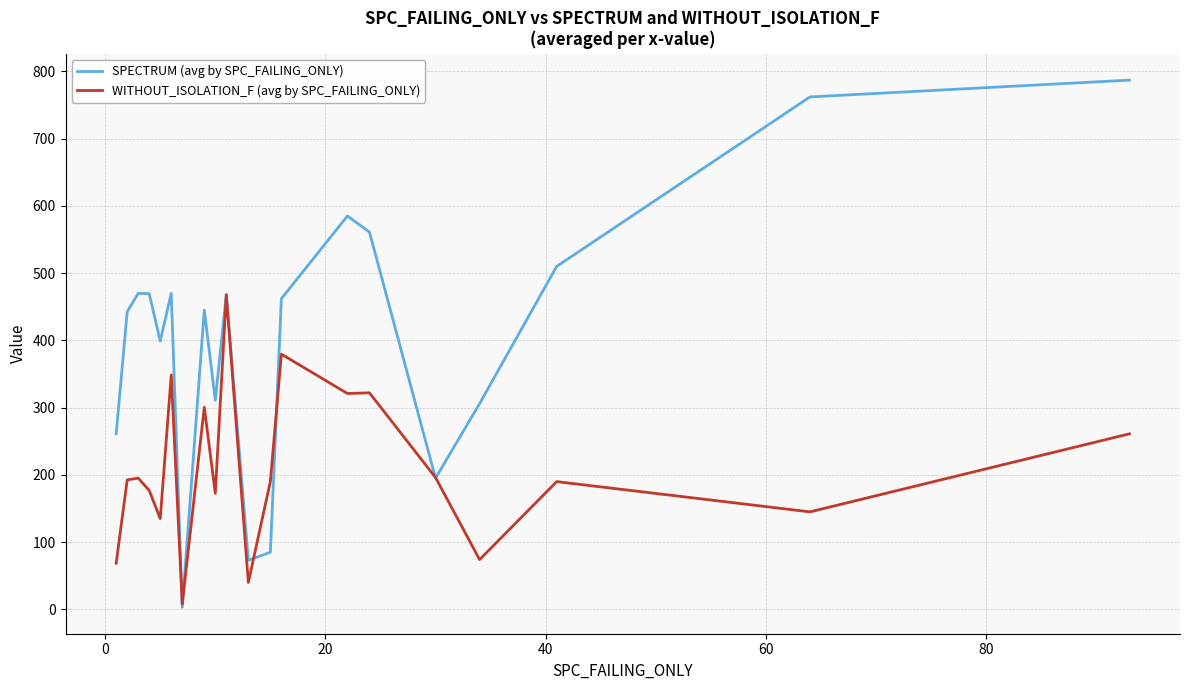

Which series has the largest range (max minus min)?

SPECTRUM (avg by SPC_FAILING_ONLY)